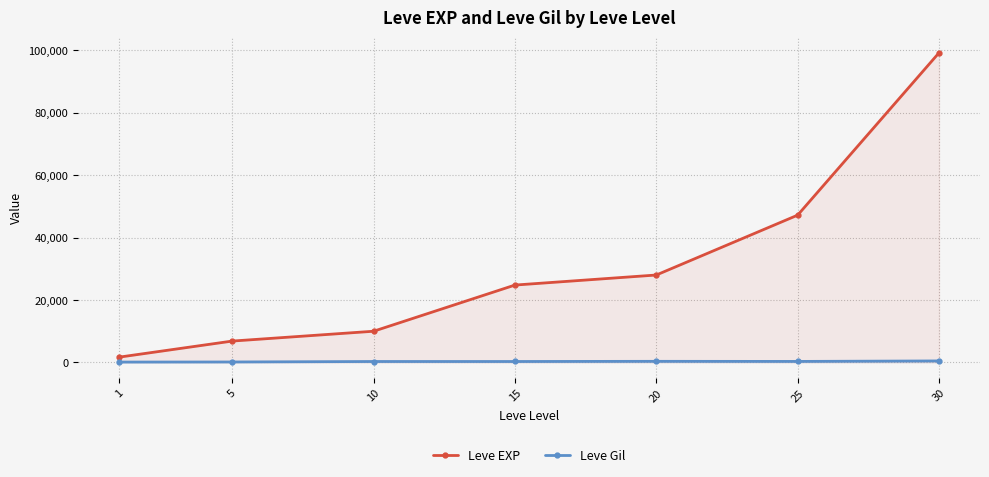

Is it true that Leve EXP equals 9990 at 10?

True